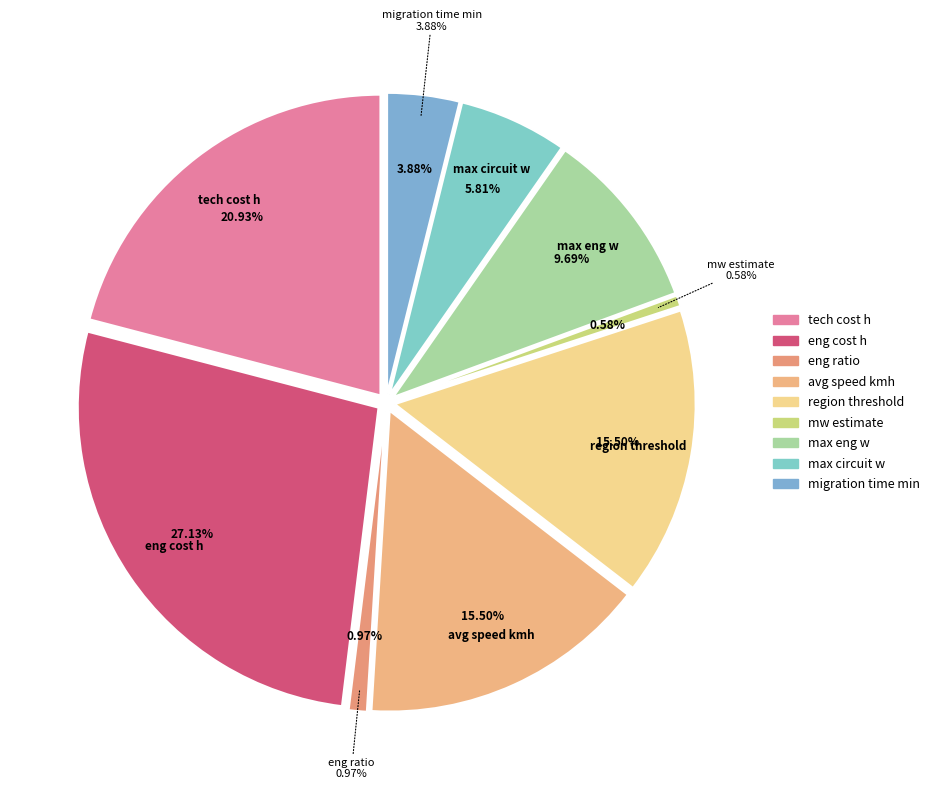

What is the smallest slice in the pie chart?

mw estimate